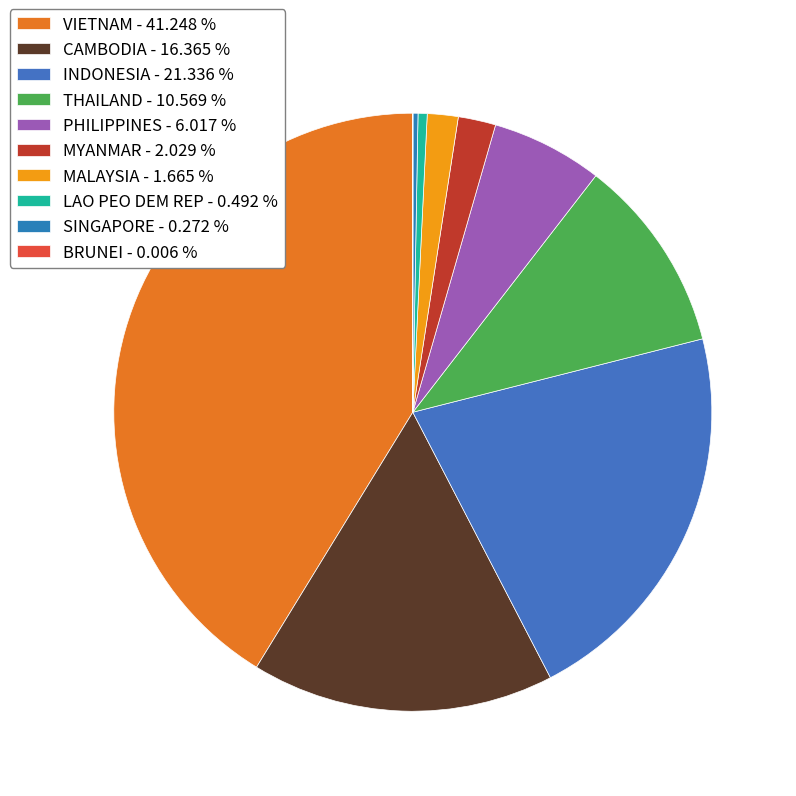

True or false: MALAYSIA accounts for 2% of the total.

True